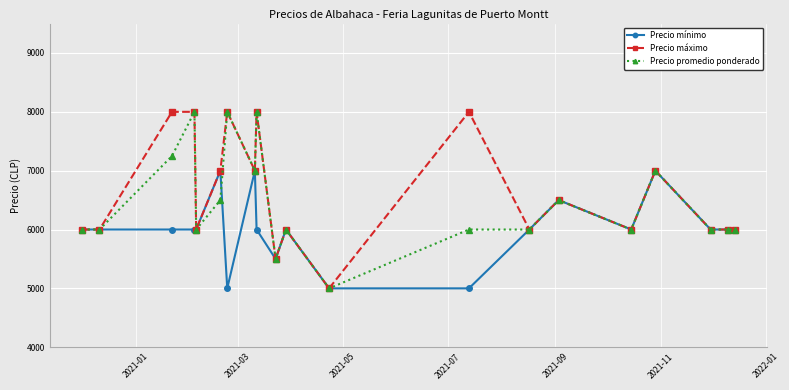

How many lines are shown in the chart?

3